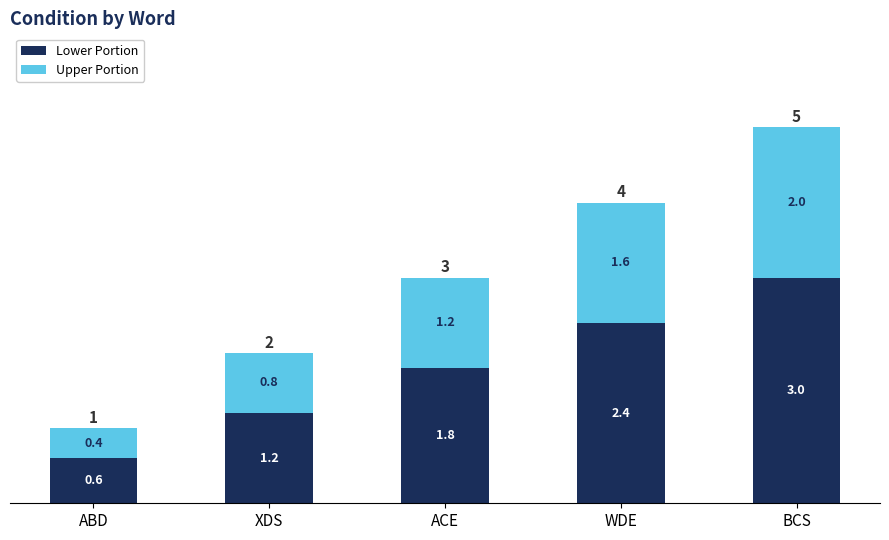

The Lower Portion series shows 0.6 at ABD. True or false?

True